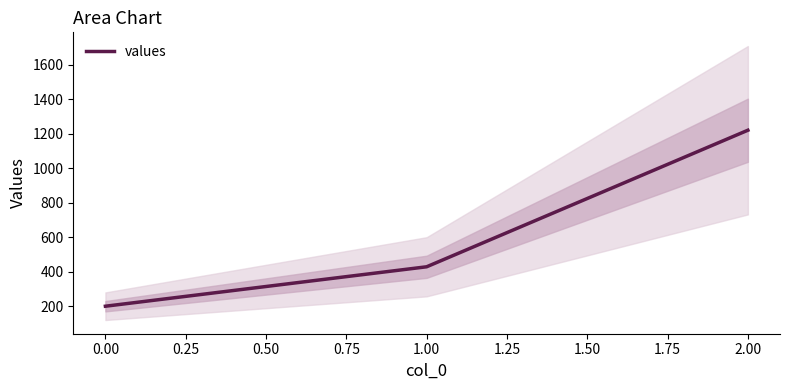

List the labels in order of values value, smallest first.

0.00, 1.00, 2.00